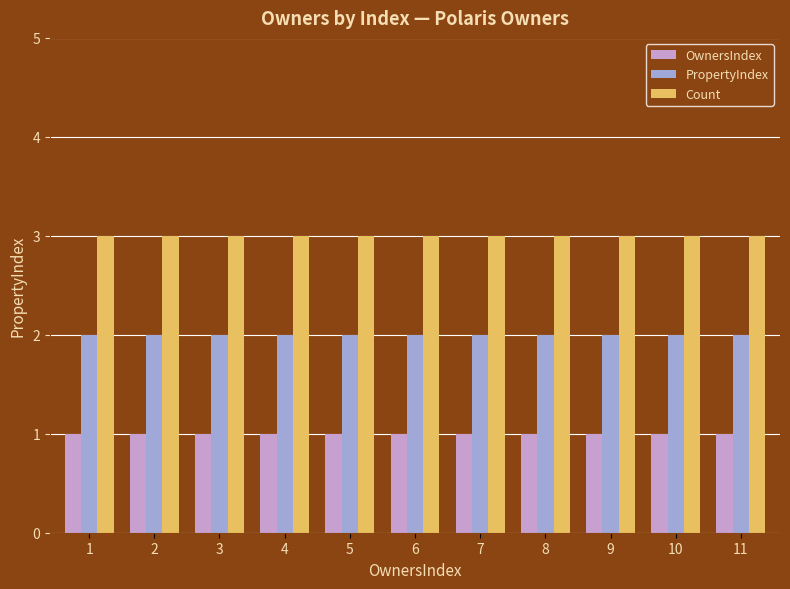

At how many categories does at least one series exceed 2?

11